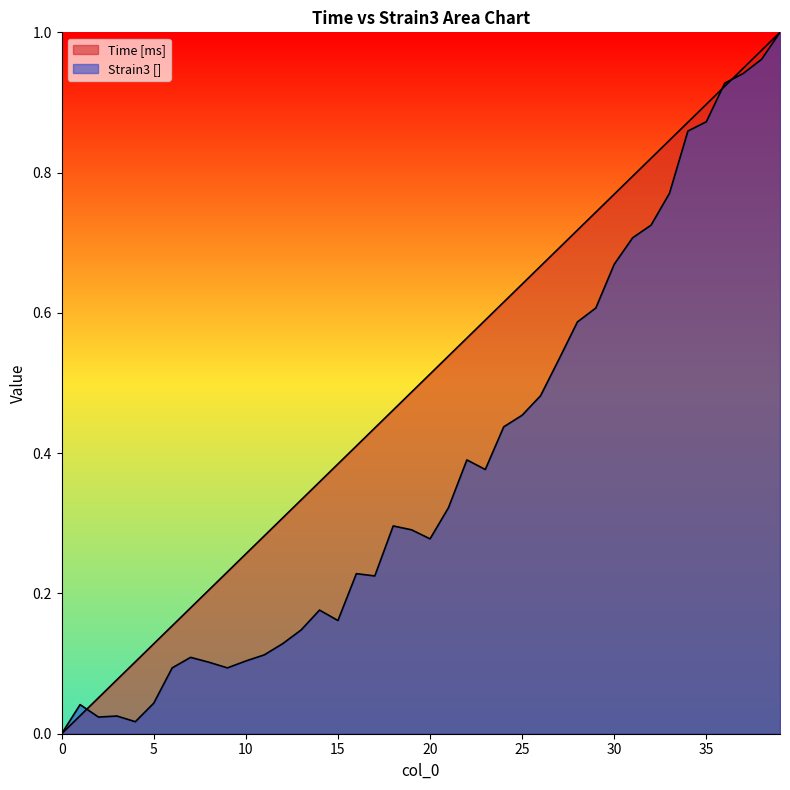

What is the value of the Time [ms] point at the 15th from the left?

0.4